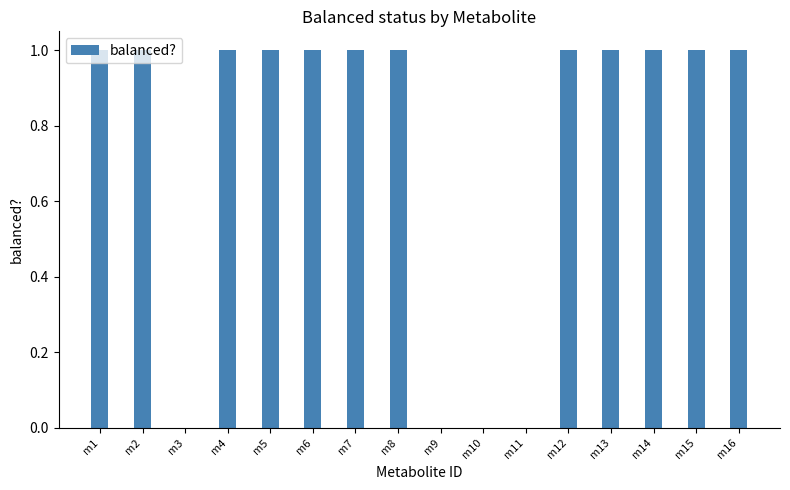

Is it true that the value at m7 is 2?

False